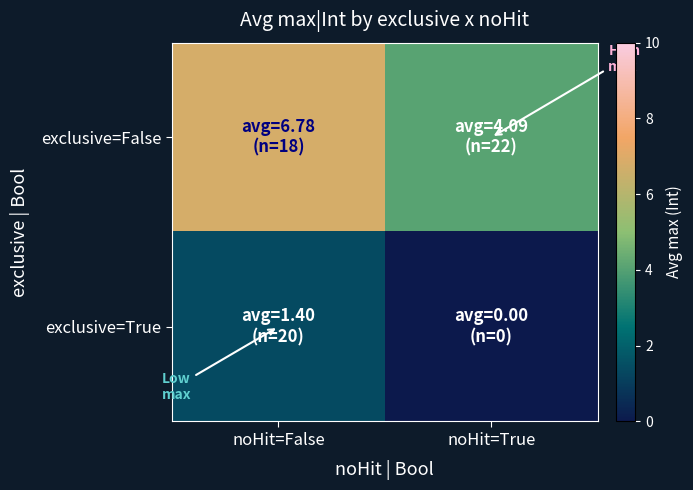

What is the maximum value shown in the chart?

6.8